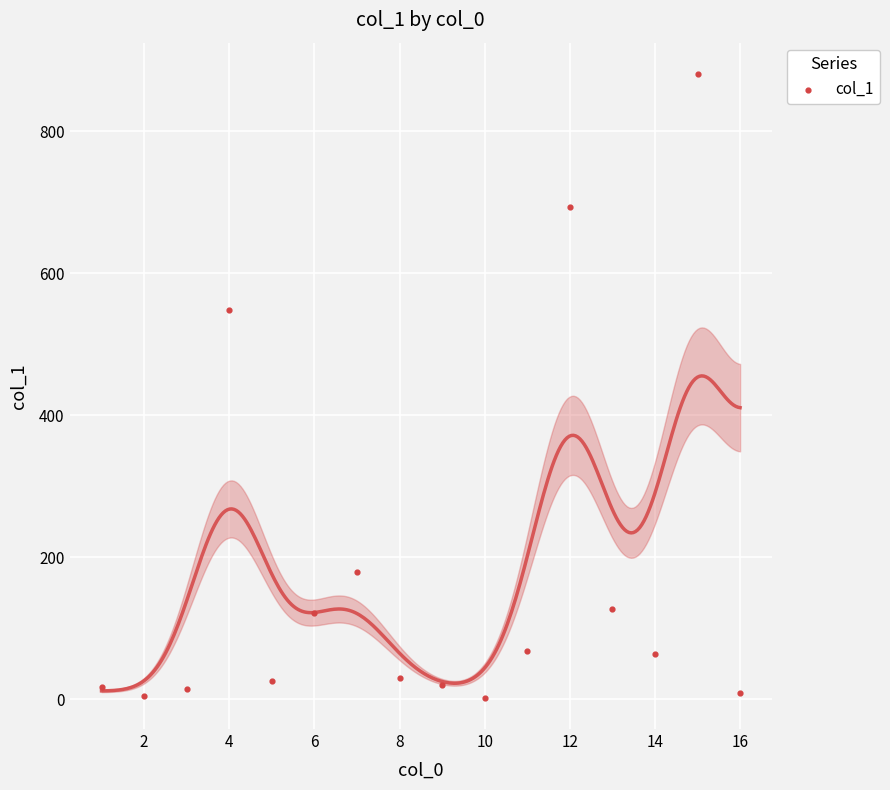

What Y value in the scatter plot is closest to 441?

548.4